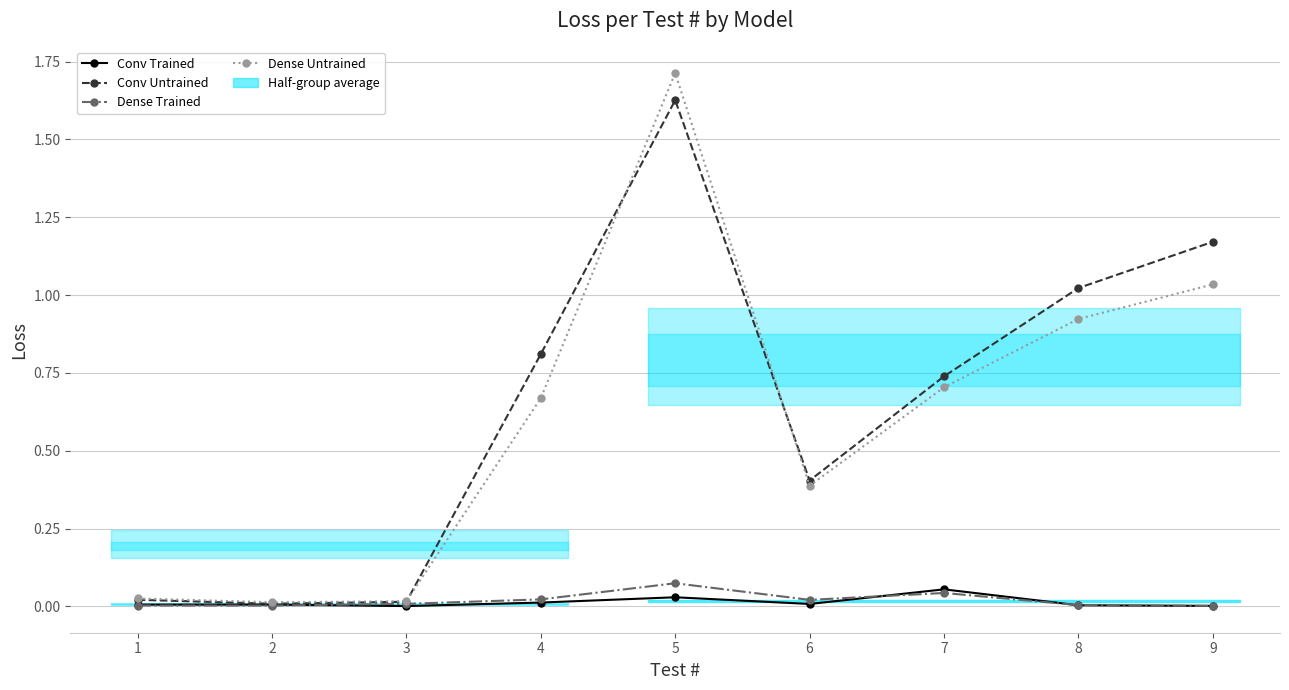

What is the value of the Dense Untrained point at the 6th from the left?

0.4